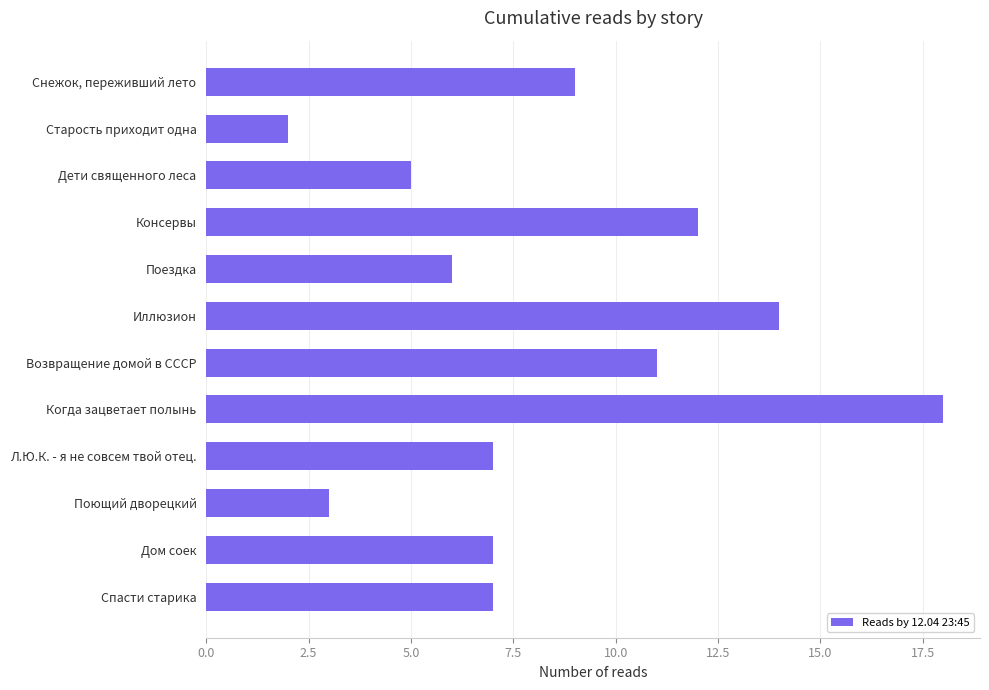

Are the bars grouped side by side (vs. stacked)?

No